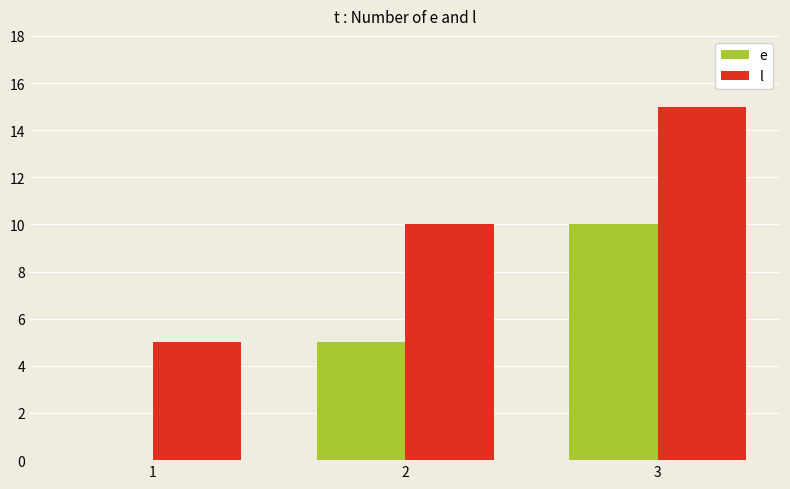

Which category has the highest value in the l series?

3